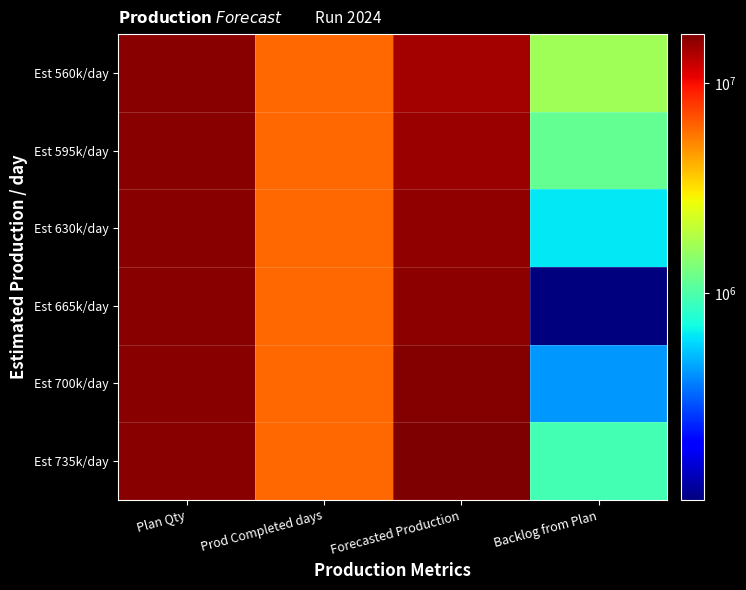

What is the total value across all series at Prod Completed days?

36503940